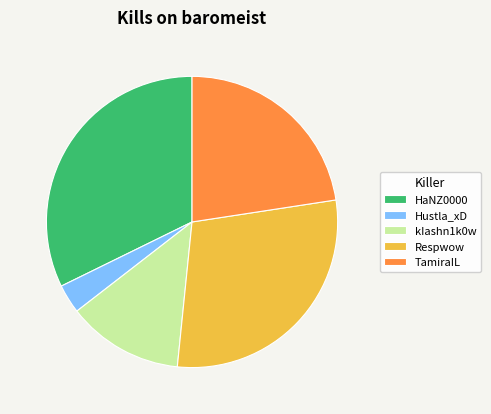

How many segments does this pie chart have?

5